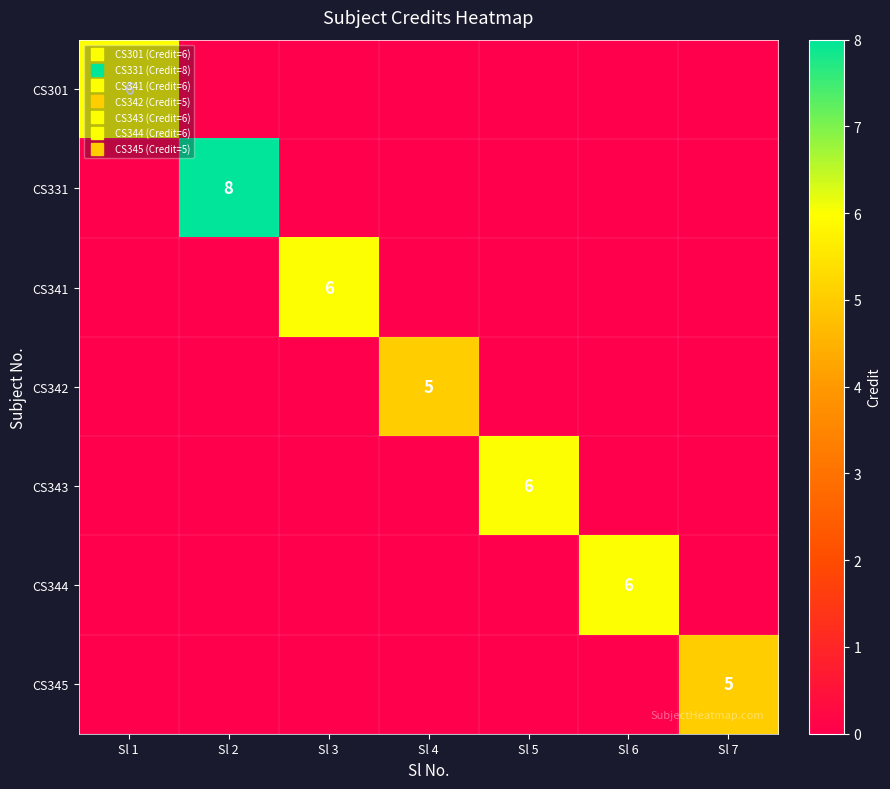

Which has a higher value, Sl 1 or Sl 4?

Sl 1